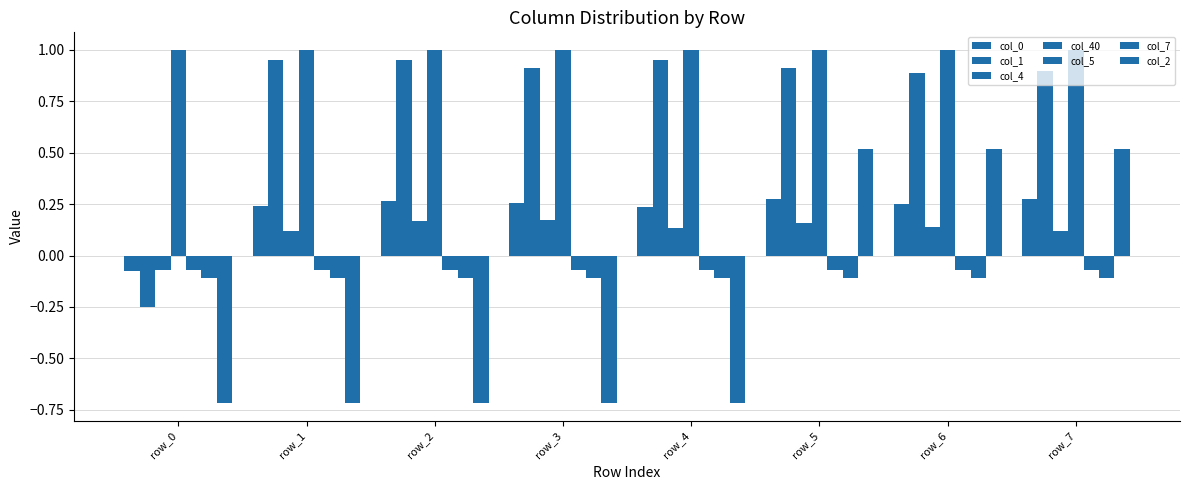

Is the value of col_4 at row_5 greater than the value of col_1 at row_5?

No